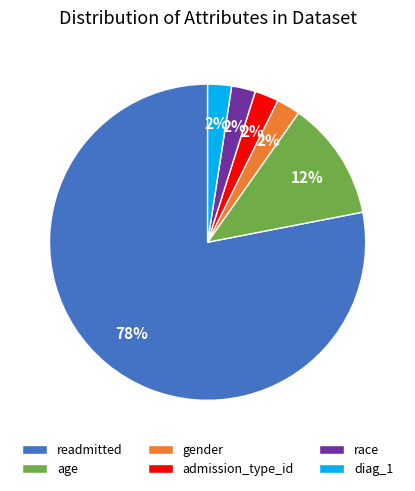

Which slice represents more than half of the pie?

readmitted